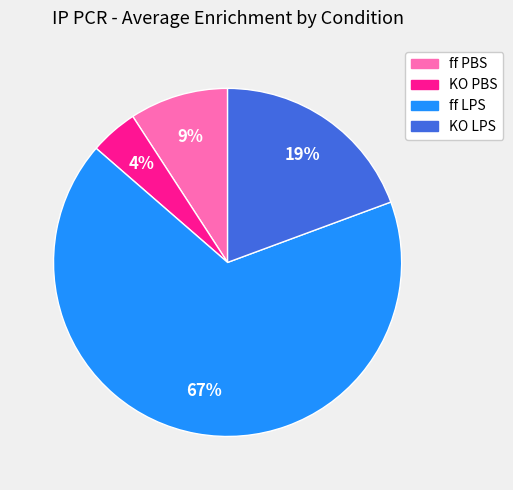

How many segments does this pie chart have?

4